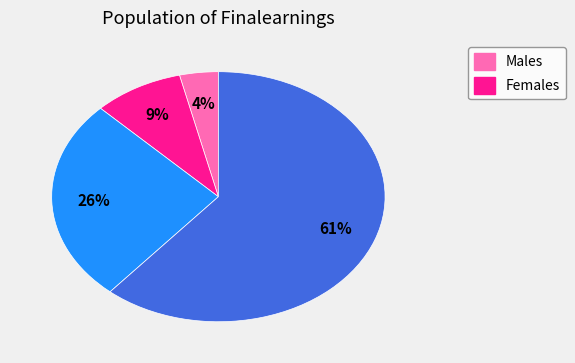

Count the number of slices in the pie.

4